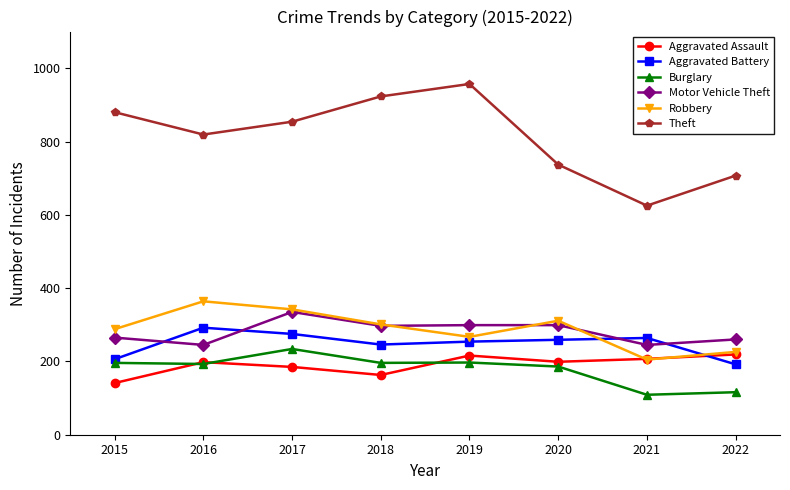

At which label is Theft closest to 791?

2016